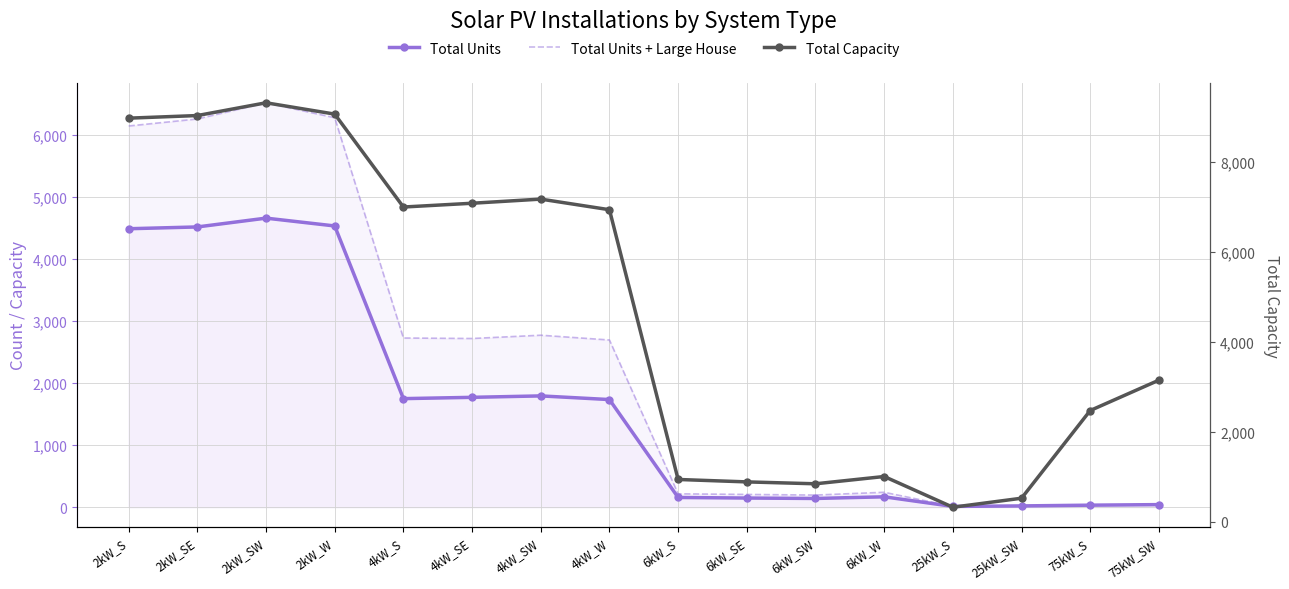

At how many categories does at least one series exceed 804?

14